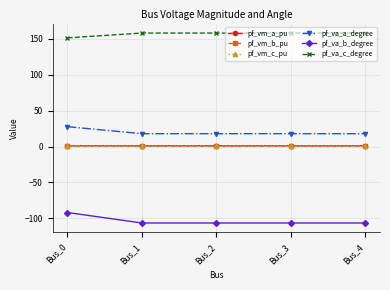

Which series has the largest total across all categories?

pf_va_c_degree